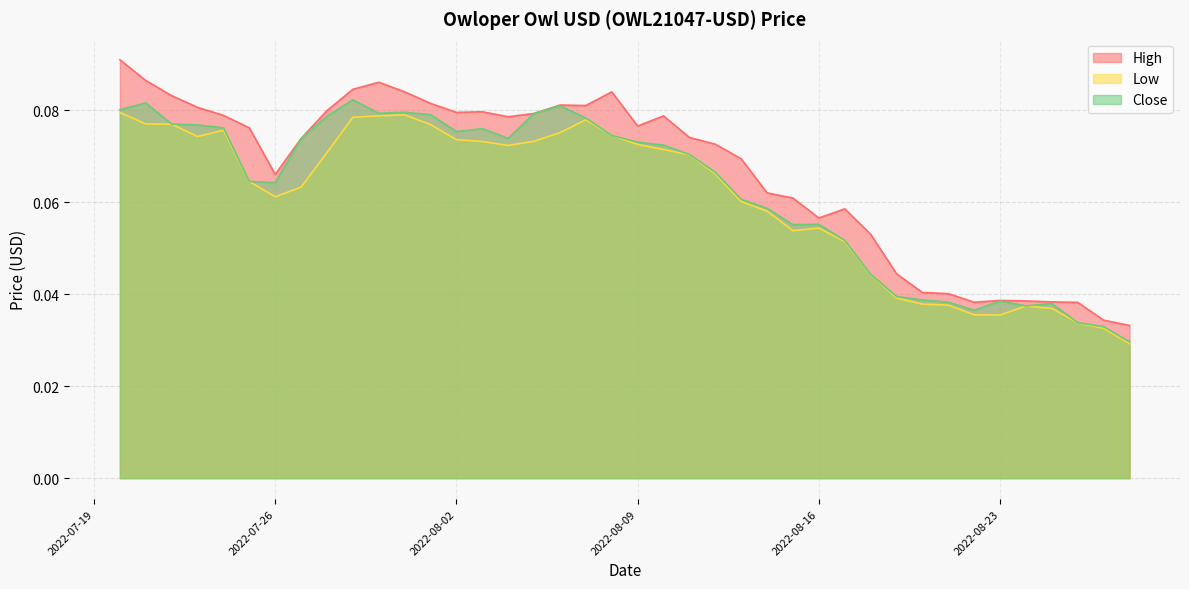

What are all the series names shown in the legend?

High, Low, Close